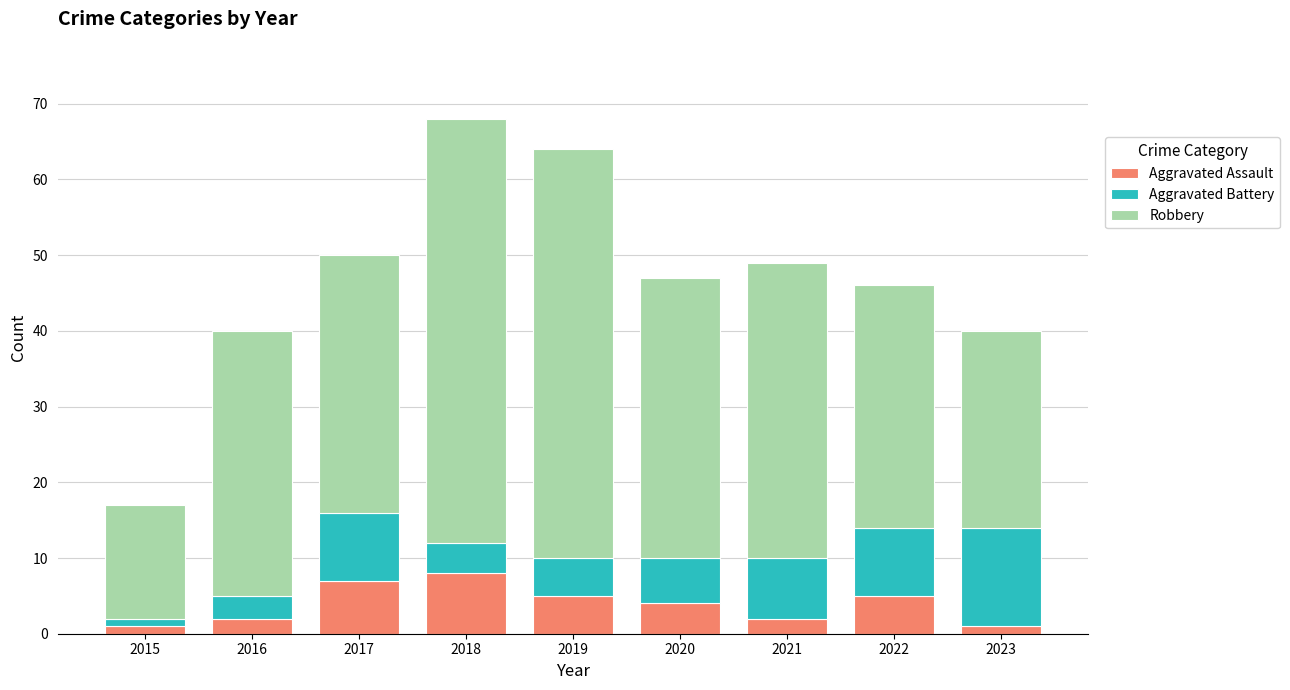

Is it true that Aggravated Assault equals 12 at 2018?

False